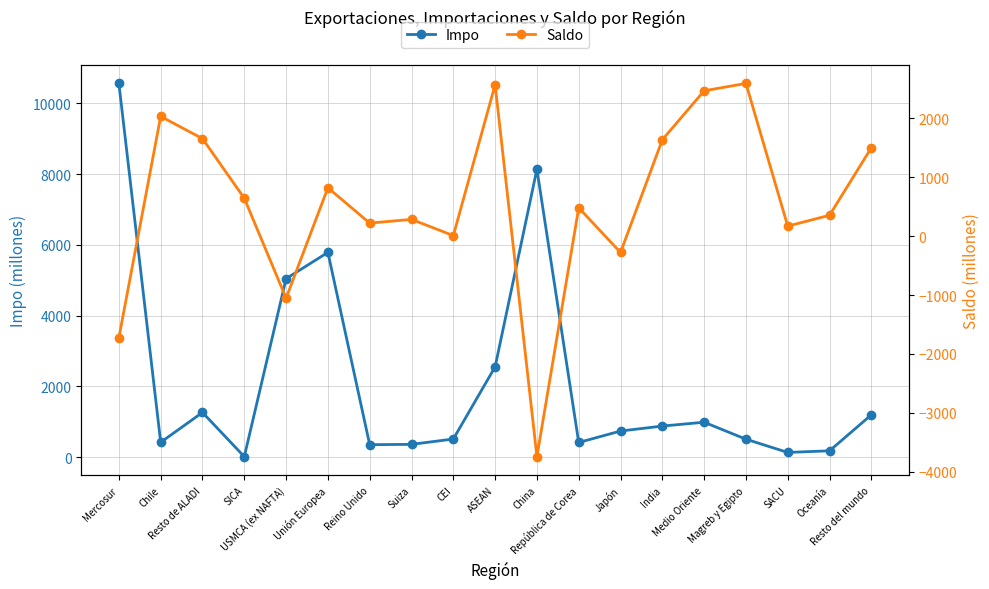

What is the maximum value for Impo?

10563